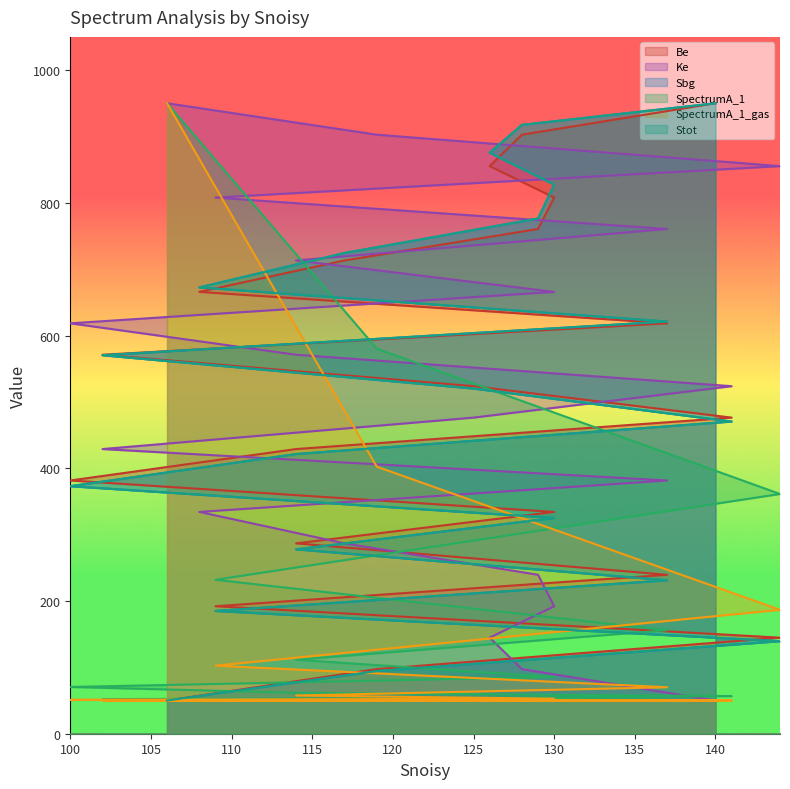

Read the Ke value at 117.

286.8